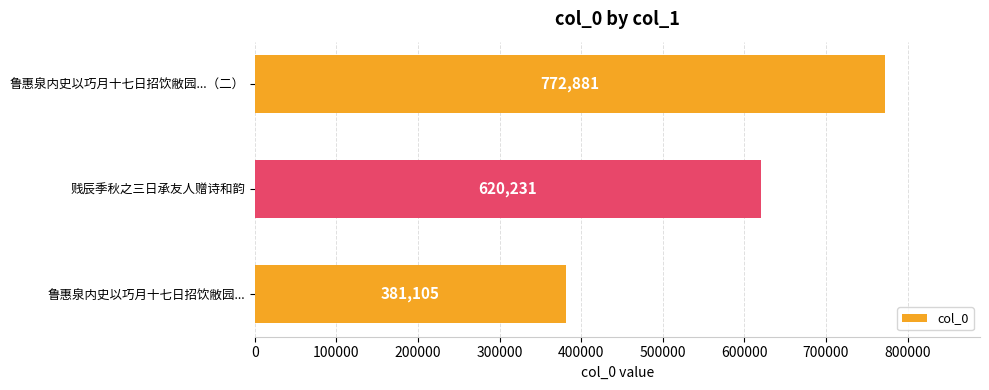

What is the maximum value shown in the chart?

772881